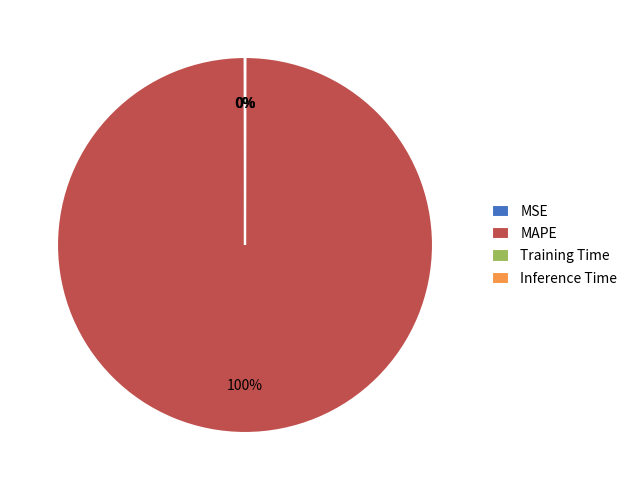

To the nearest percent, what portion does MAPE represent?

100%